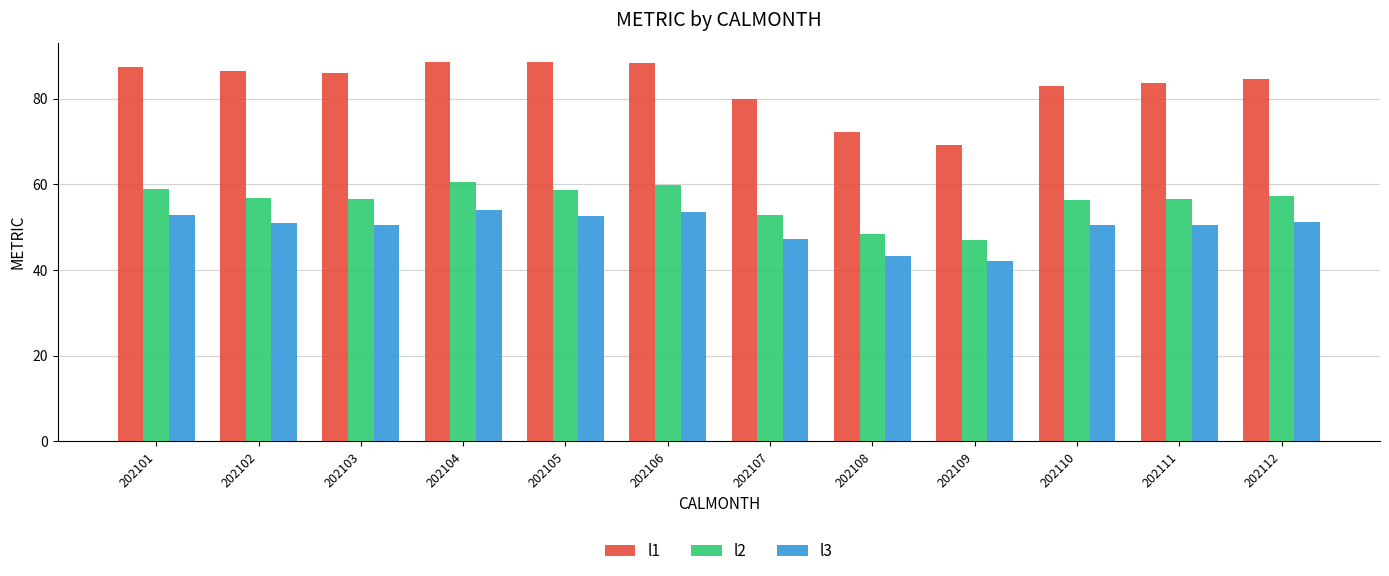

True or false: l2 has a value of 13.6 at 202112.

False